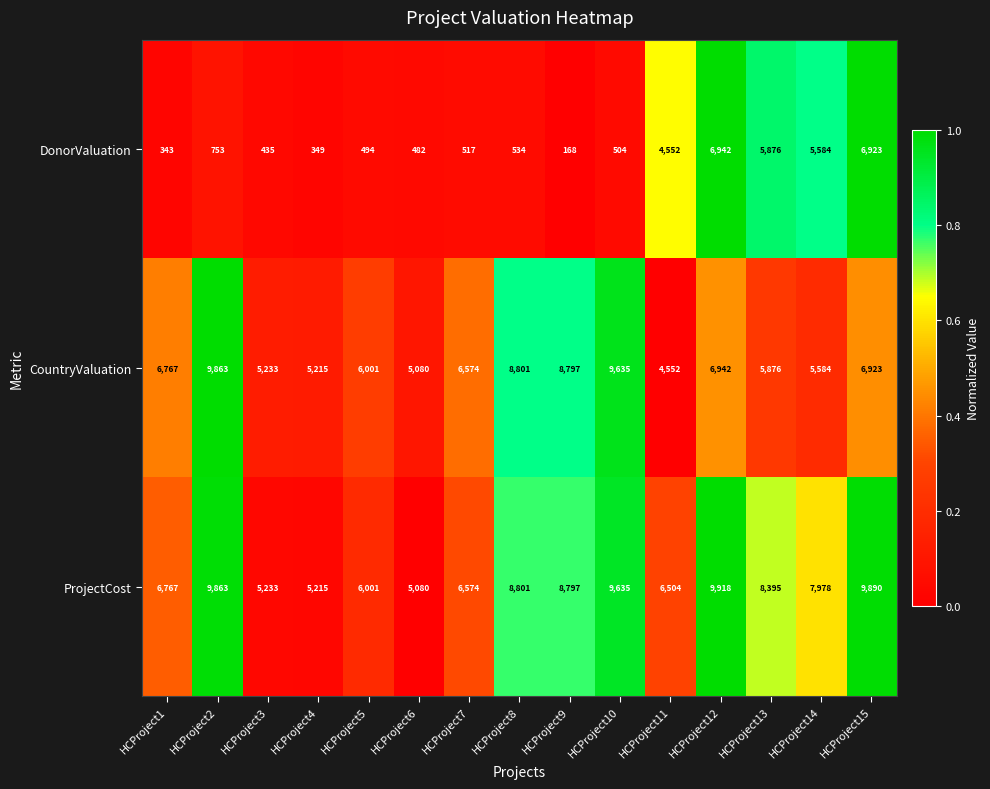

What is the greatest value displayed?

9918